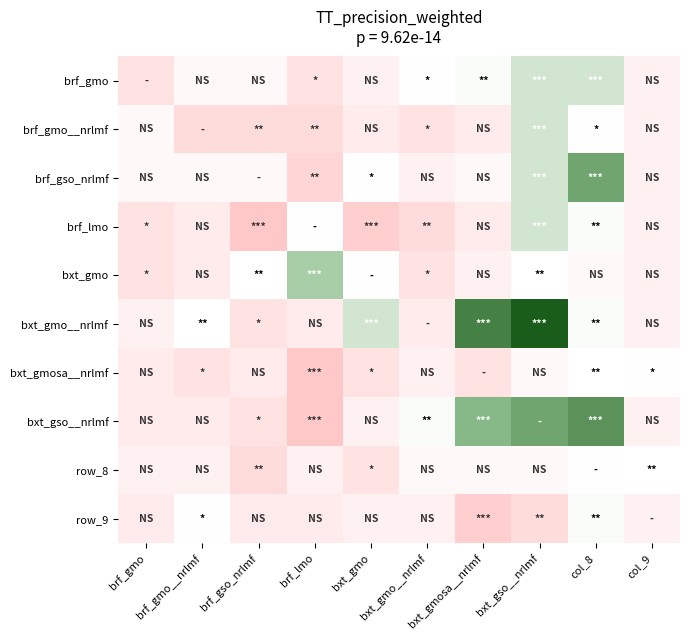

Count the number of categories in the chart.

10